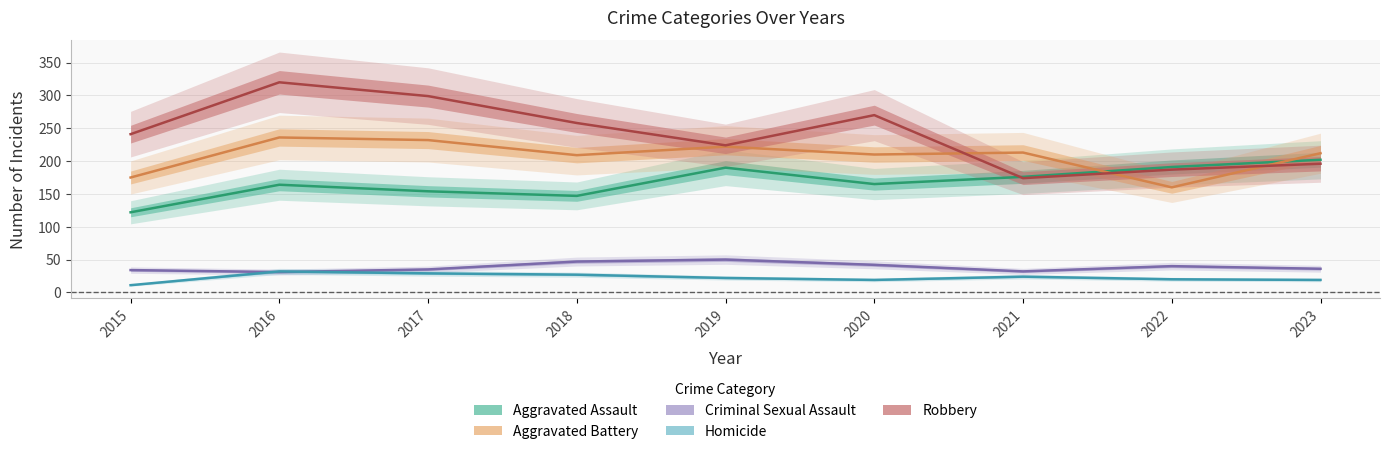

Is the value of Aggravated Battery at 2015 greater than the value of Aggravated Assault at 2023?

No